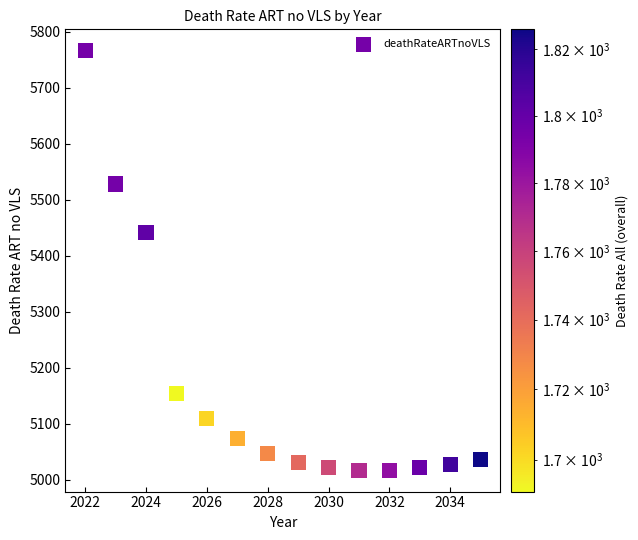

What is the range of X values (max minus min)?

13